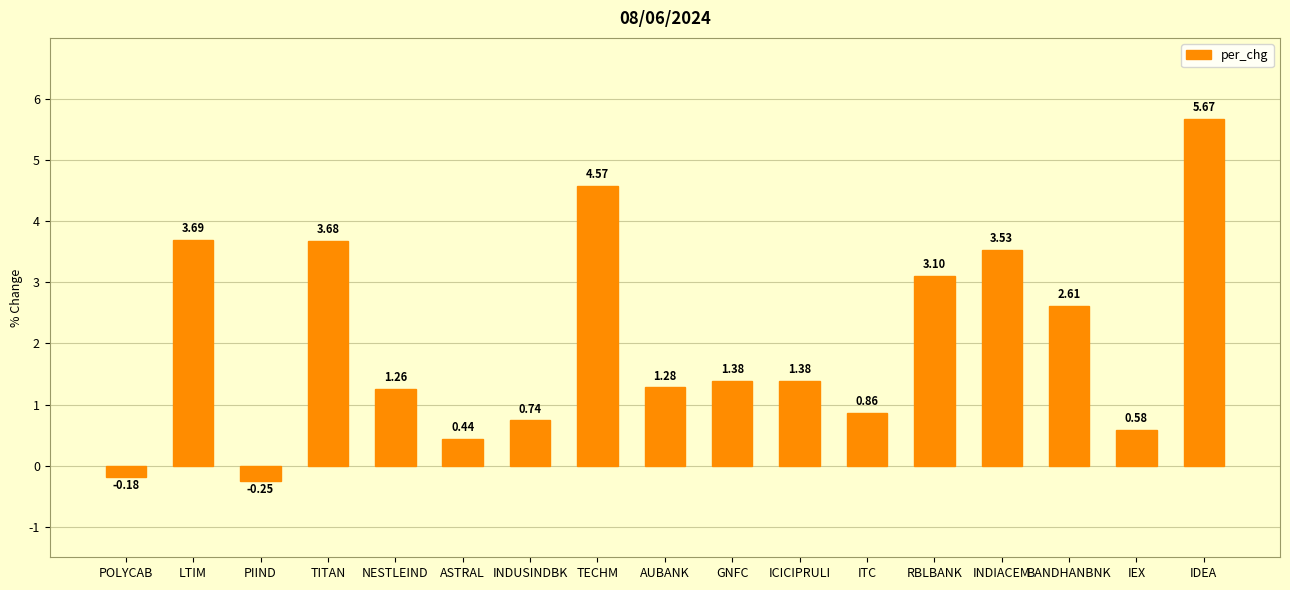

What is the change in value from LTIM to IEX?

-3.1